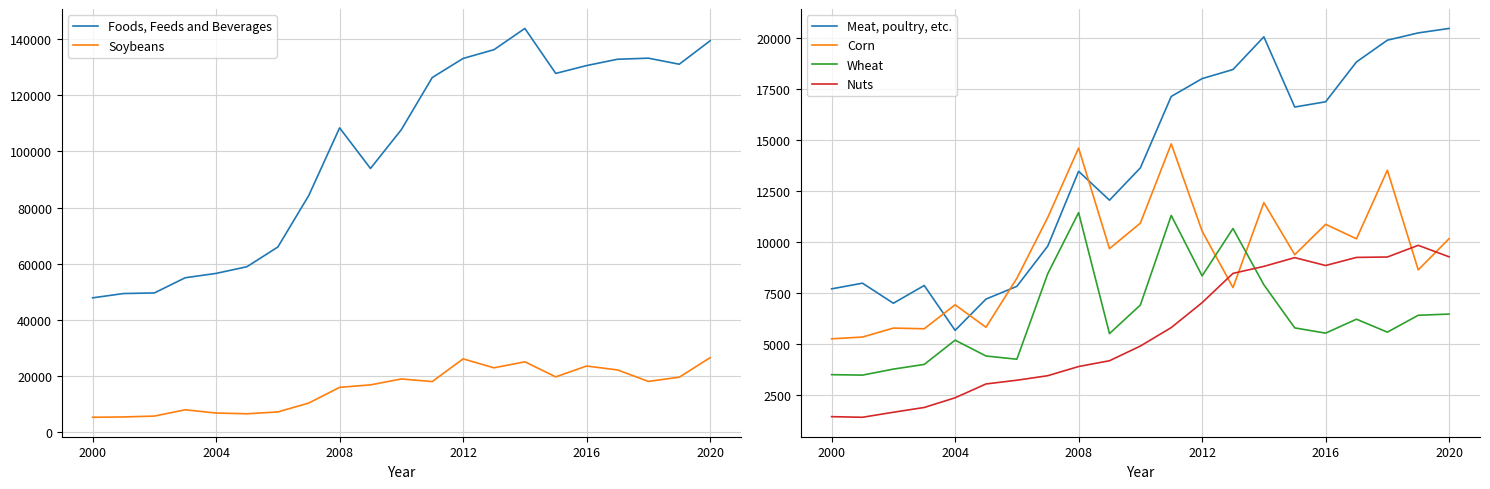

Is it true that Nuts equals 9279 at 2020?

True